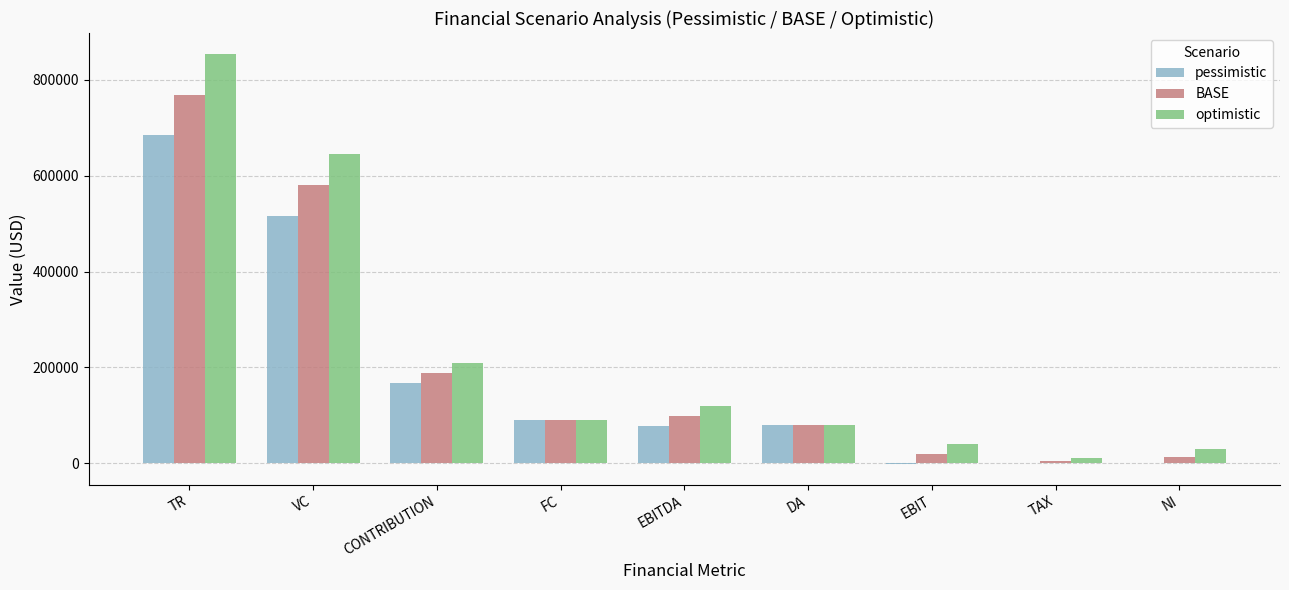

Is it true that BASE equals 122396 at DA?

False